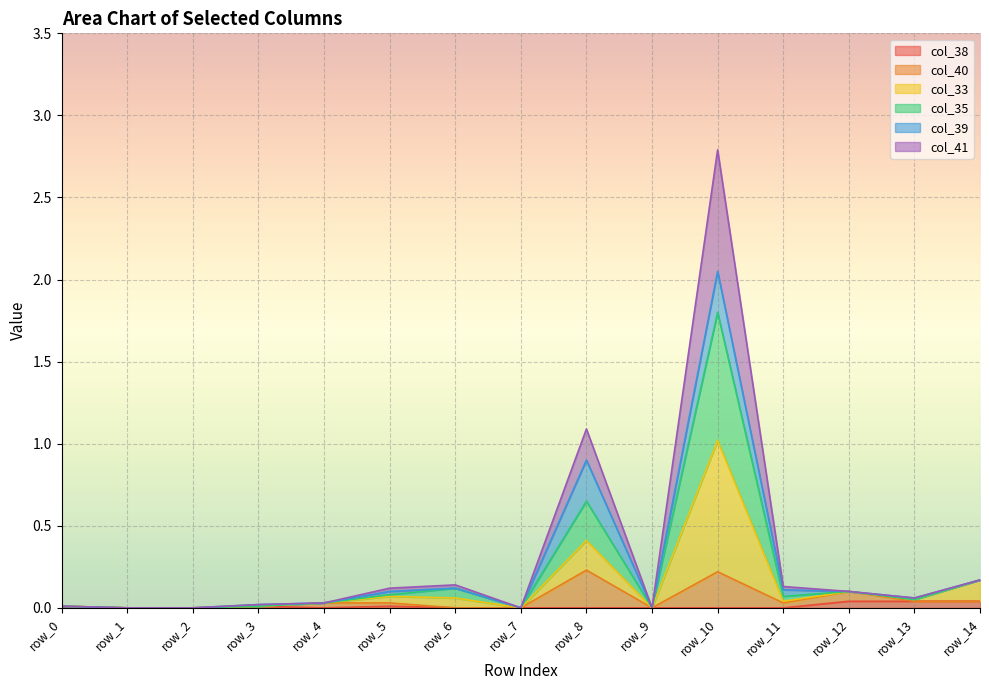

Is it true that col_38 equals 0.0 at row_6?

True